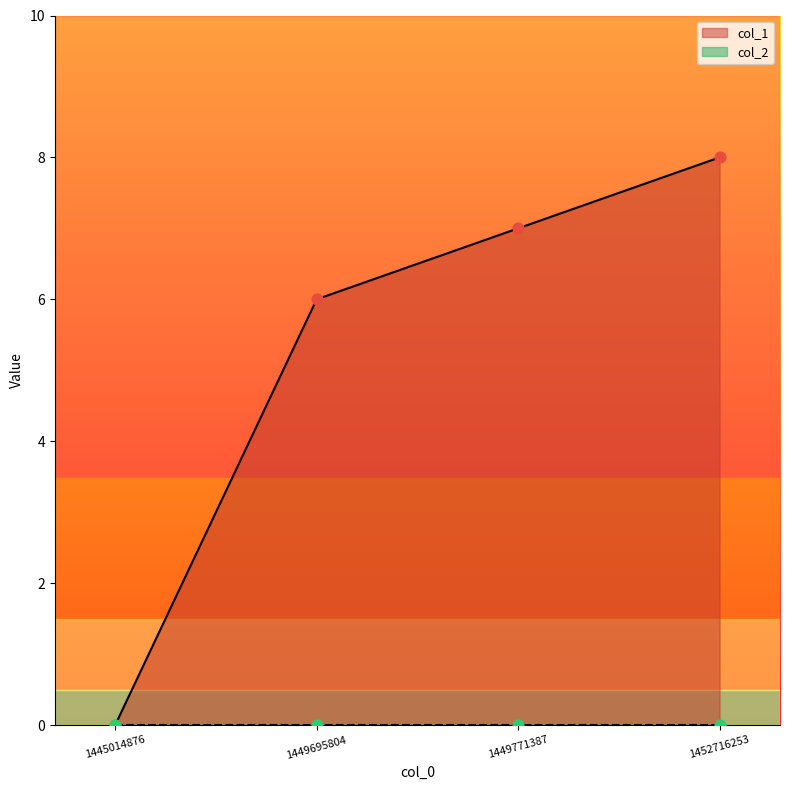

What is the change in value from 1445014876 to 1452716253?

+8